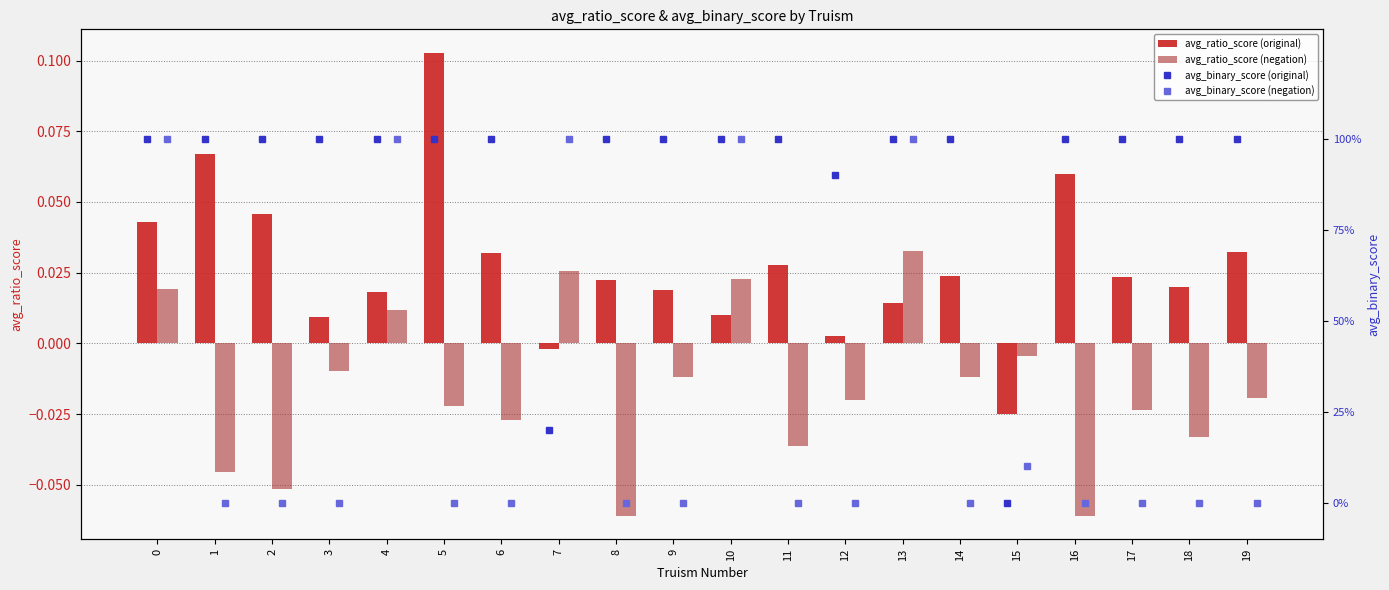

What are all the series names shown in the legend?

avg_ratio_score (original), avg_ratio_score (negation), avg_binary_score (original), avg_binary_score (negation)